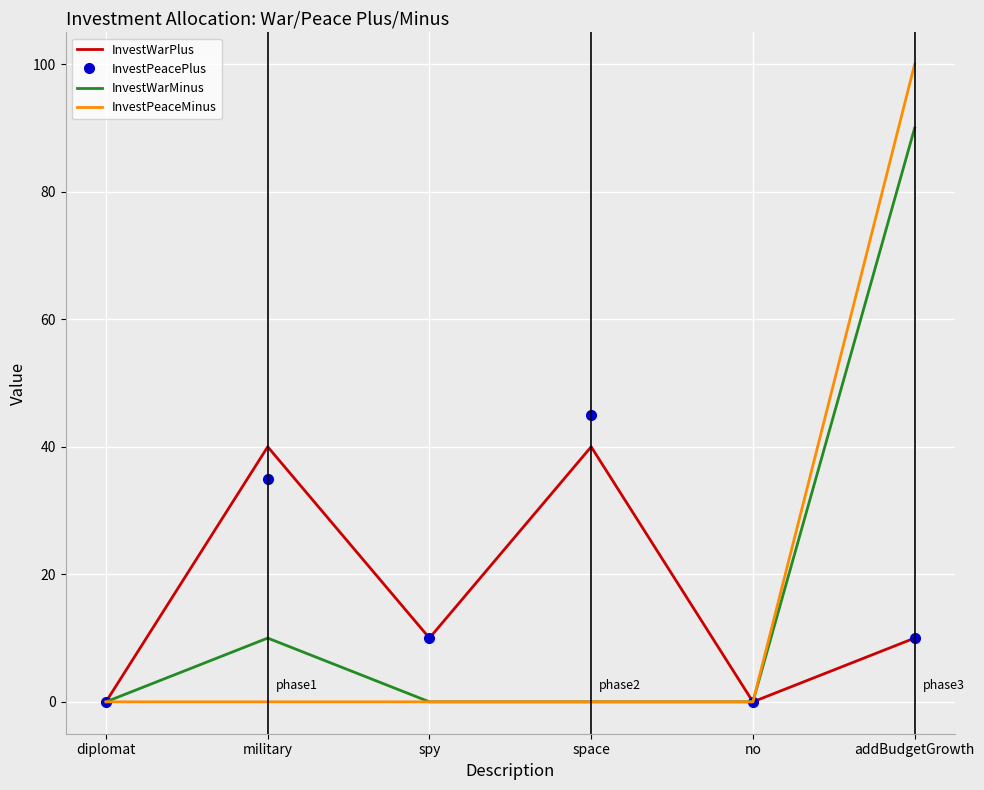

What is the difference between the maximum and minimum values in the InvestPeacePlus series?

45